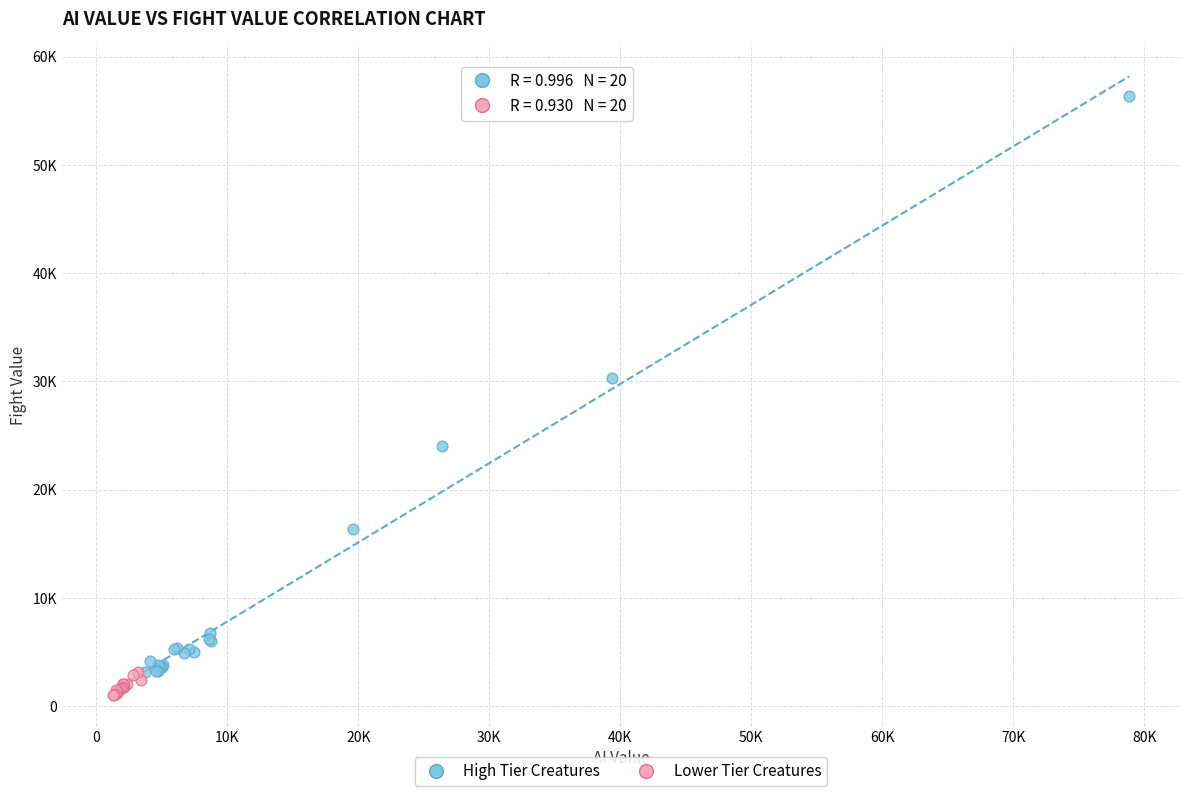

What are all the series names shown in the legend?

High Tier Creatures, Lower Tier Creatures